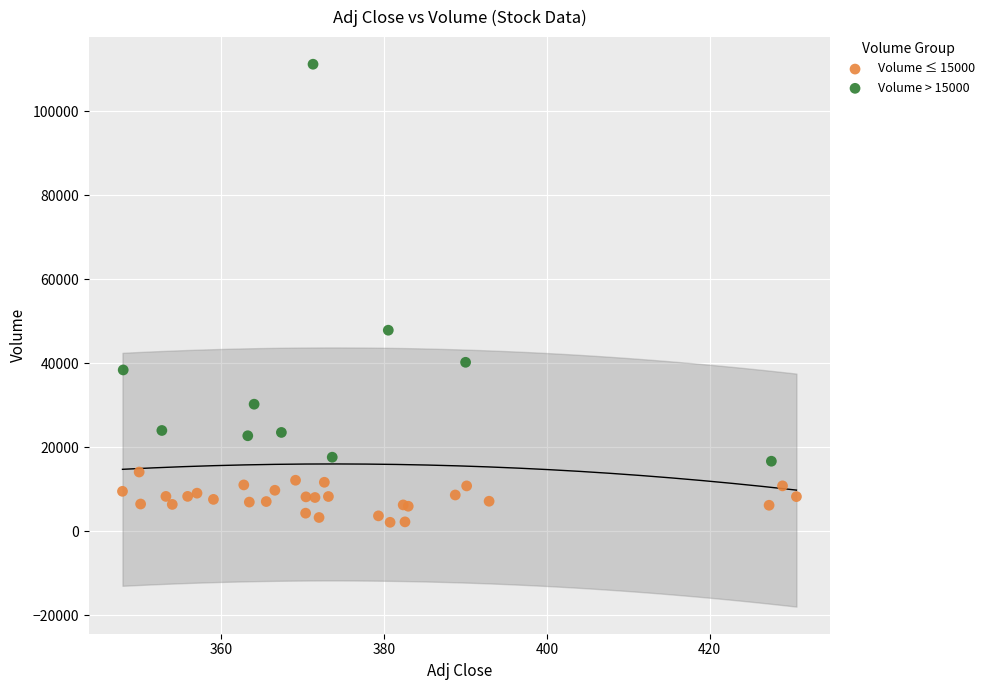

Which series contains the highest Y value?

Volume > 15000